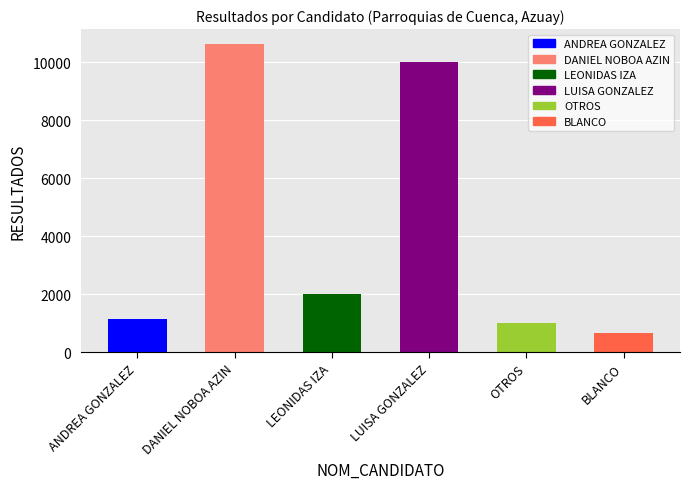

Reading right to left, transcribe all the data shown in this chart.

ANDREA GONZALEZ: 128	63	26	122	805
DANIEL NOBOA AZIN: 1149	681	235	1451	7088
LEONIDAS IZA: 219	107	108	458	1101
LUISA GONZALEZ: 963	531	448	1448	6624
OTROS: 43	65	43	161	705
BLANCO: 128	48	63	112	312